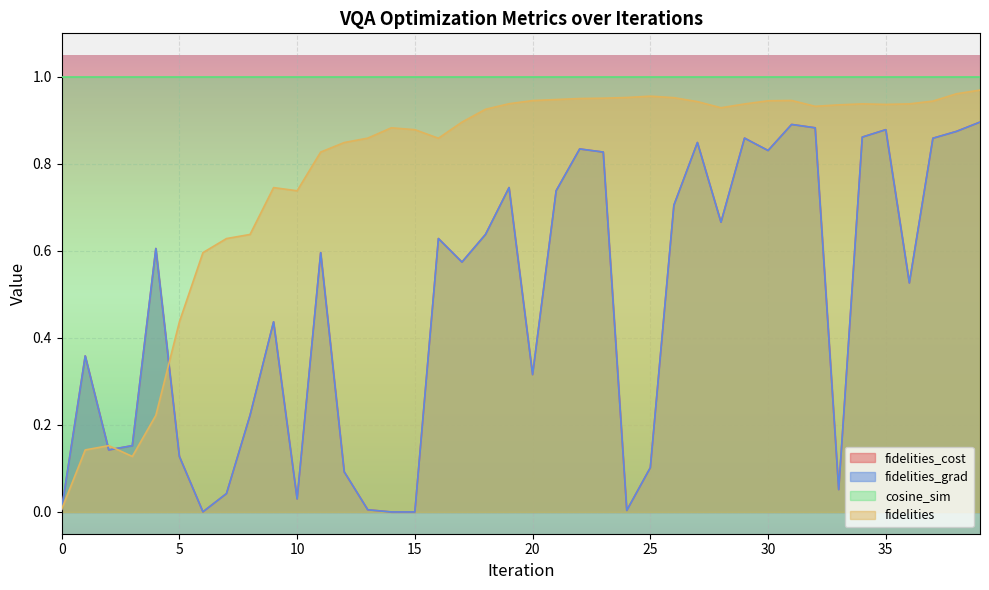

Does the chart display data point markers on the line(s)?

No